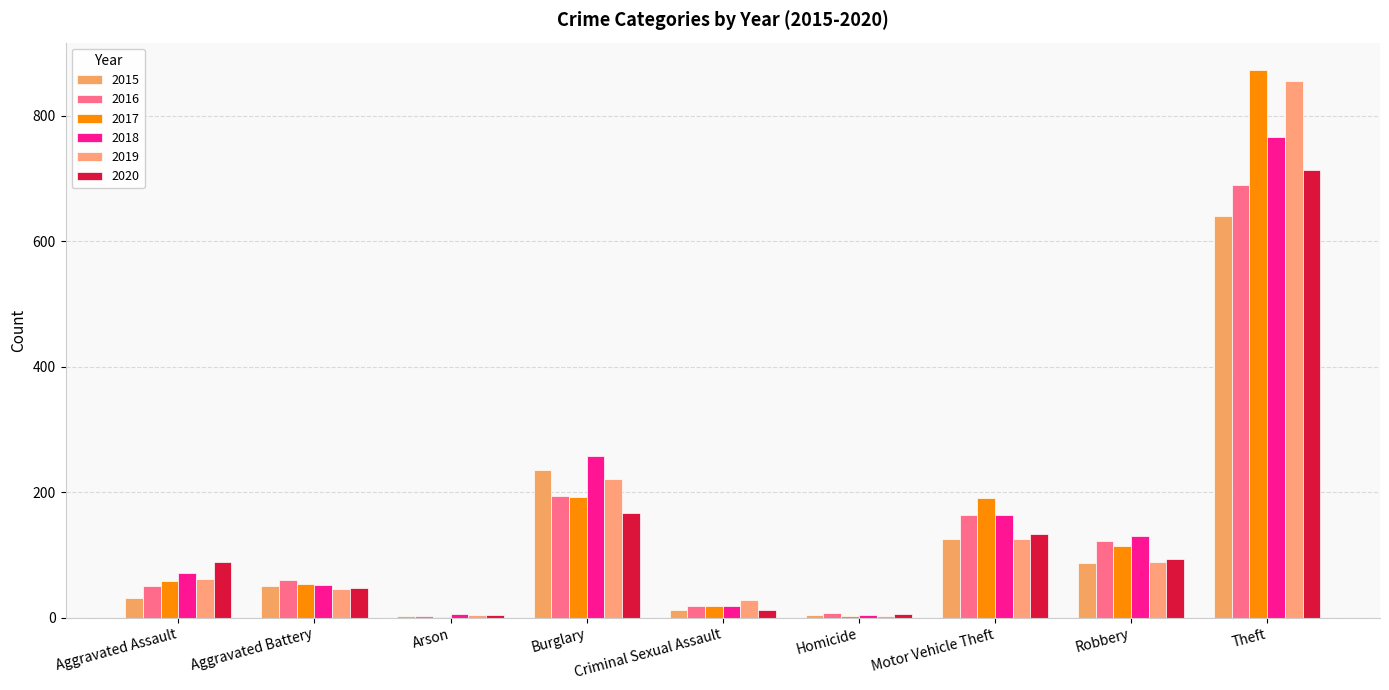

Read the 2015 value at Aggravated Assault.

31